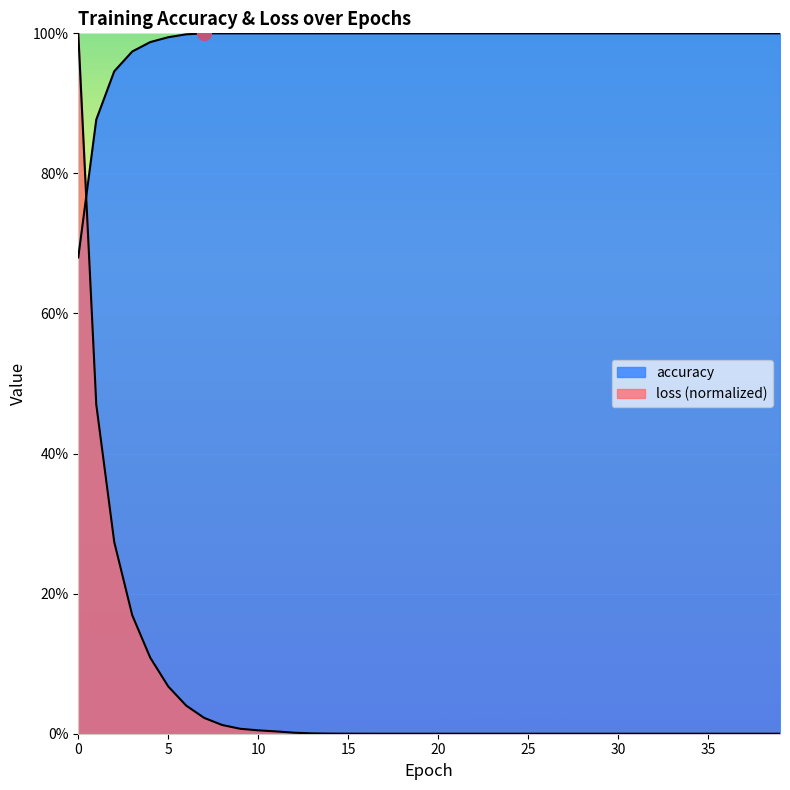

After their last crossing, which series has the higher values: accuracy or loss?

accuracy